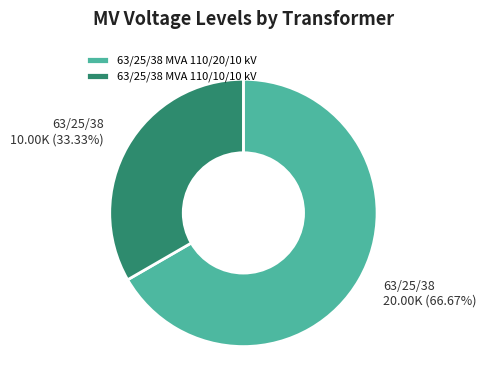

What percentage is NOT represented by 63/25/38 MVA 110/10/10 kV?

66.7%